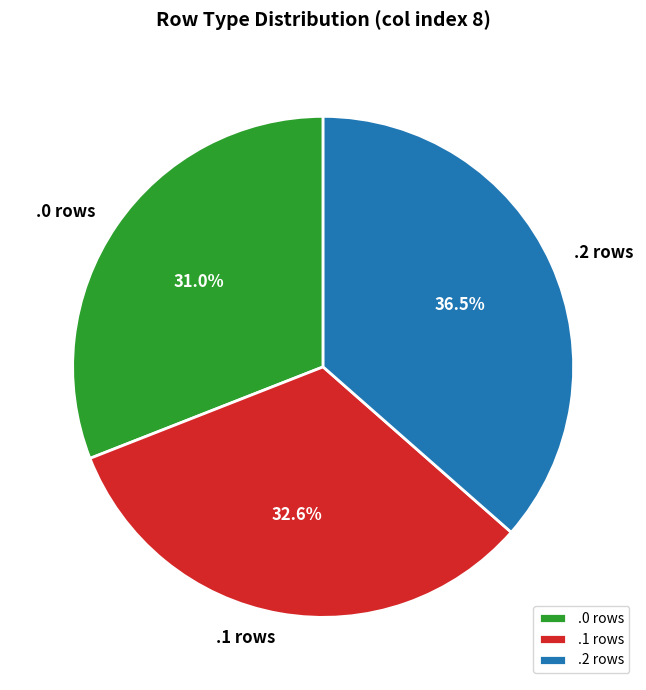

What is the largest slice in the pie chart?

.2 rows